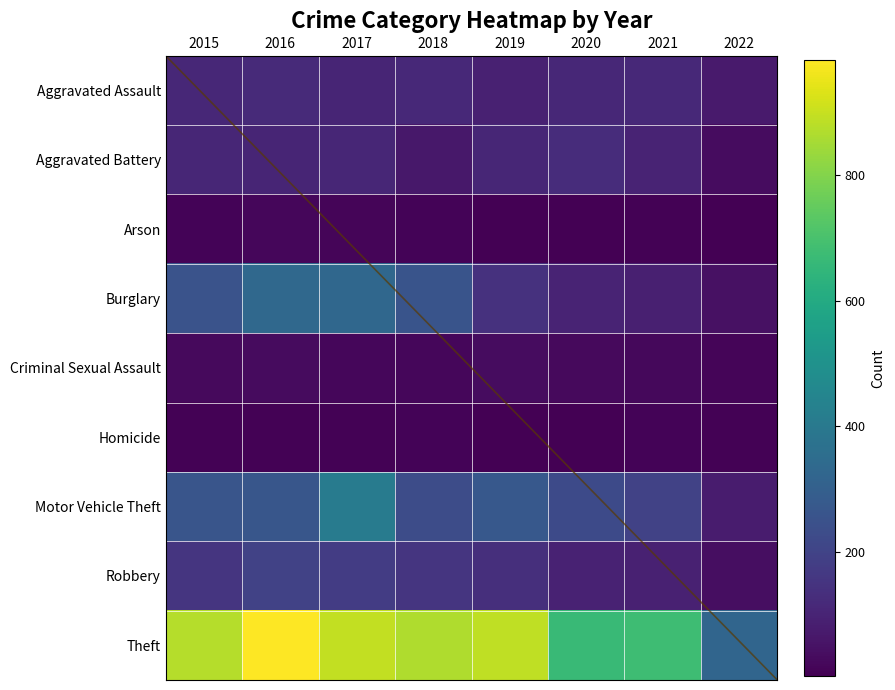

True or false: Aggravated Battery has a value of 48 at 2019.

False